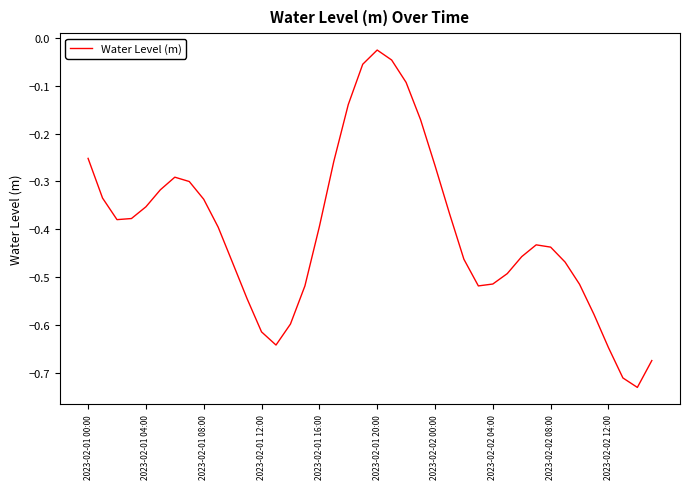

How many categories are shown in the chart?

40